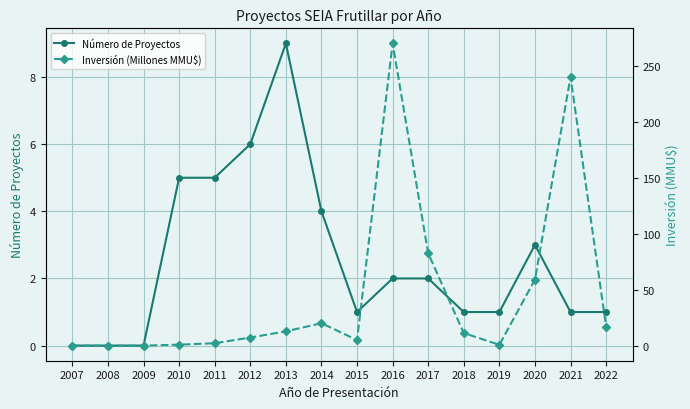

True or false: Número de Proyectos and Inversión (Millones MMU$) intersect in this chart.

True